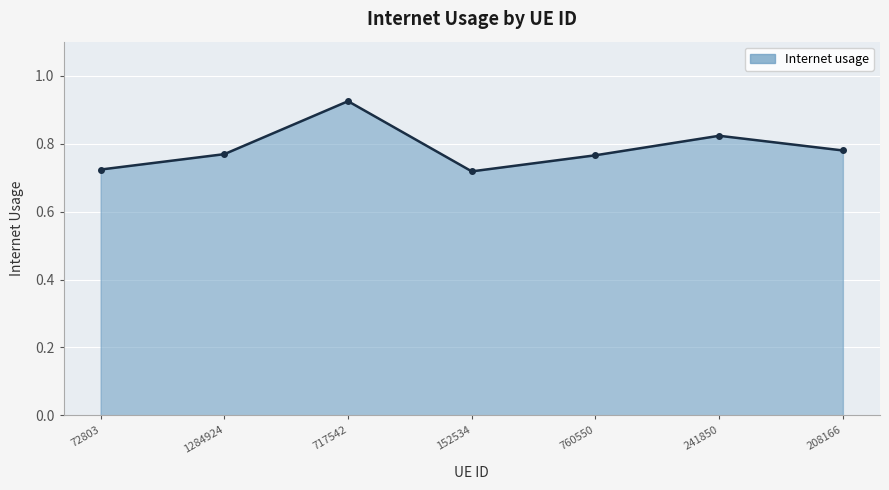

What is the difference between the maximum and minimum values?

0.2